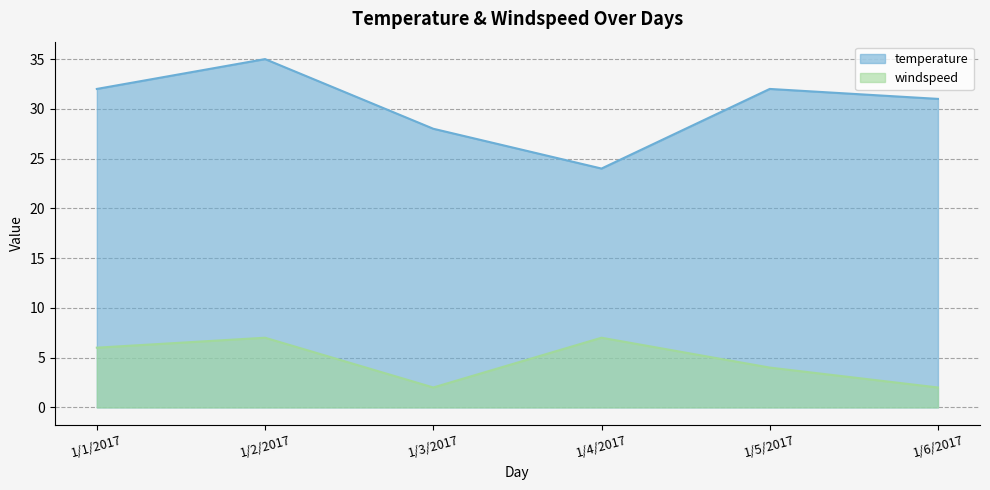

At which category is the sum across all series the highest?

1/2/2017